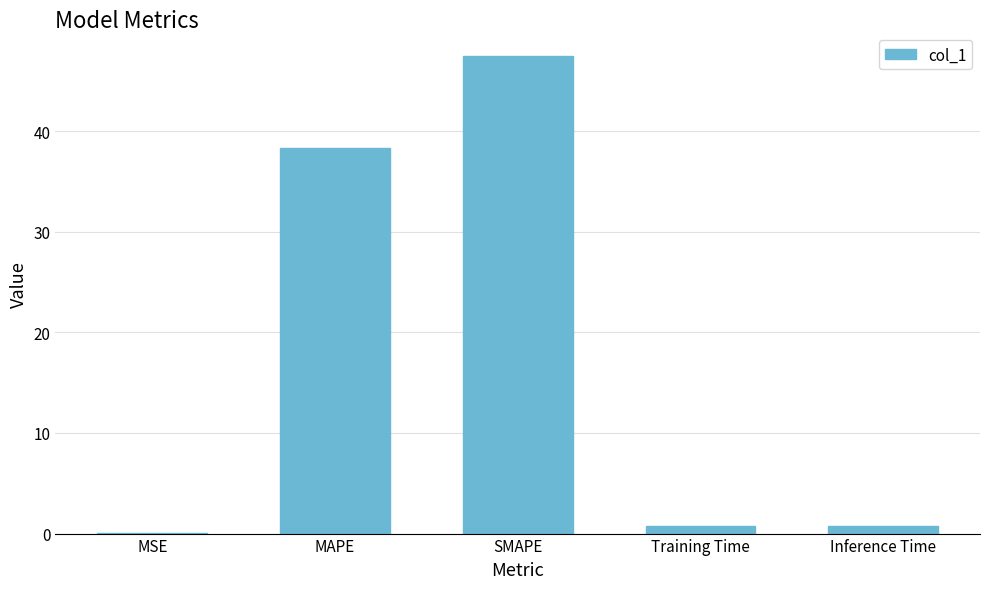

What is the maximum value shown in the chart?

47.4